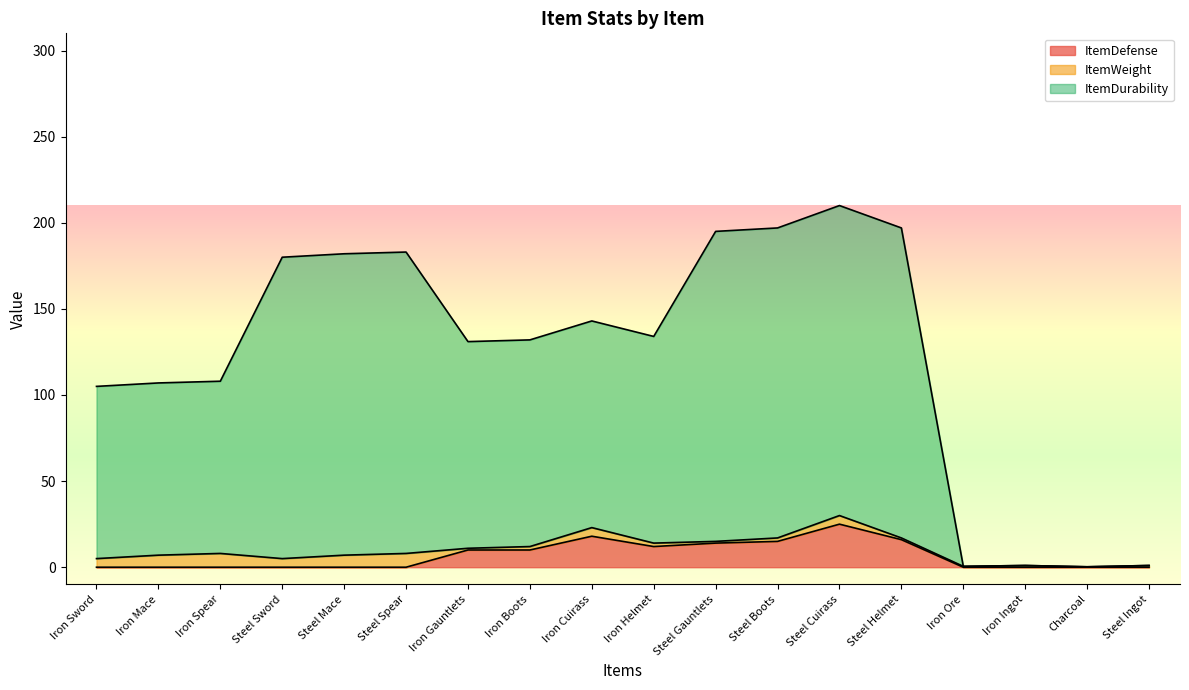

What is the approximate value of ItemDefense at Iron Gauntlets?

10.0